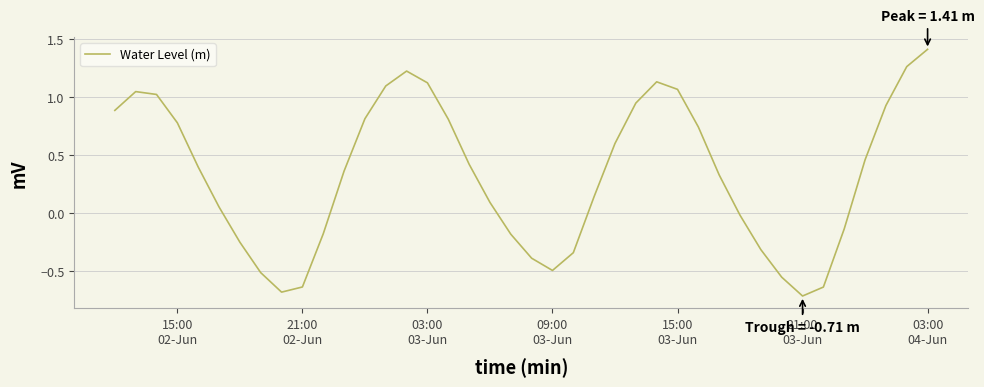

How many interior local peaks (higher than both neighbors) does the data have?

3